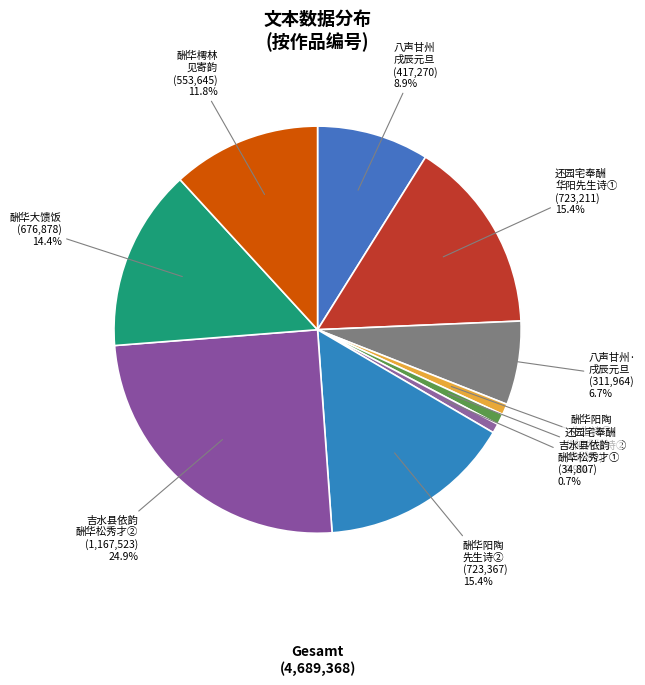

Is there any slice that represents more than half of the pie?

No